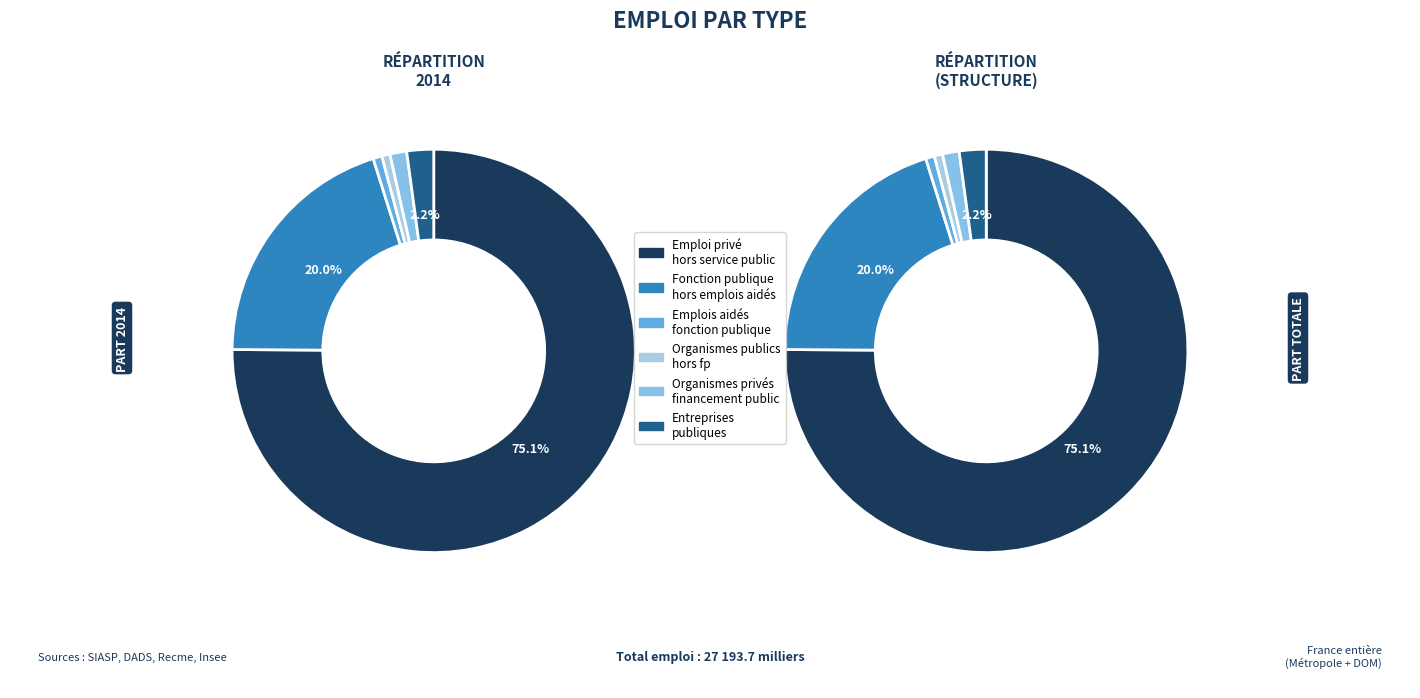

What percentage is the Emplois aidés de la fonction publique slice, to the nearest percent?

1%